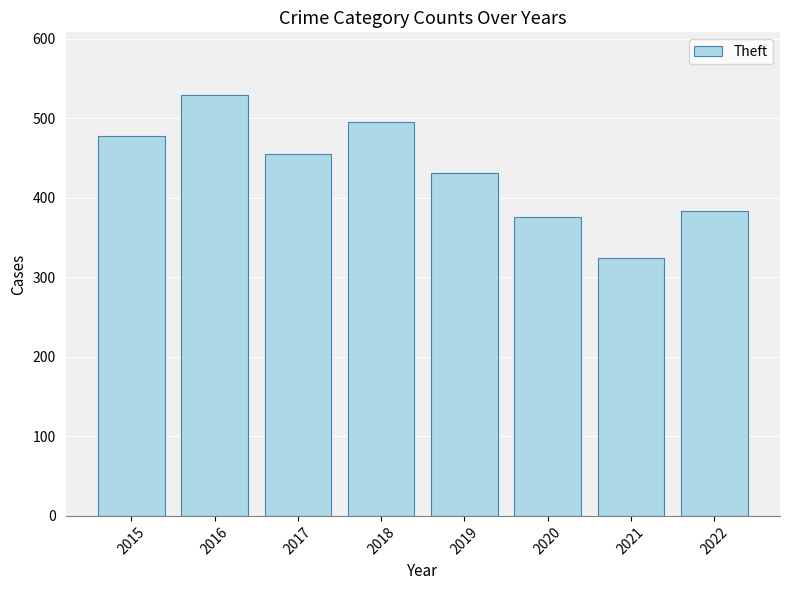

Which has a higher value, 2021 or 2017?

2017